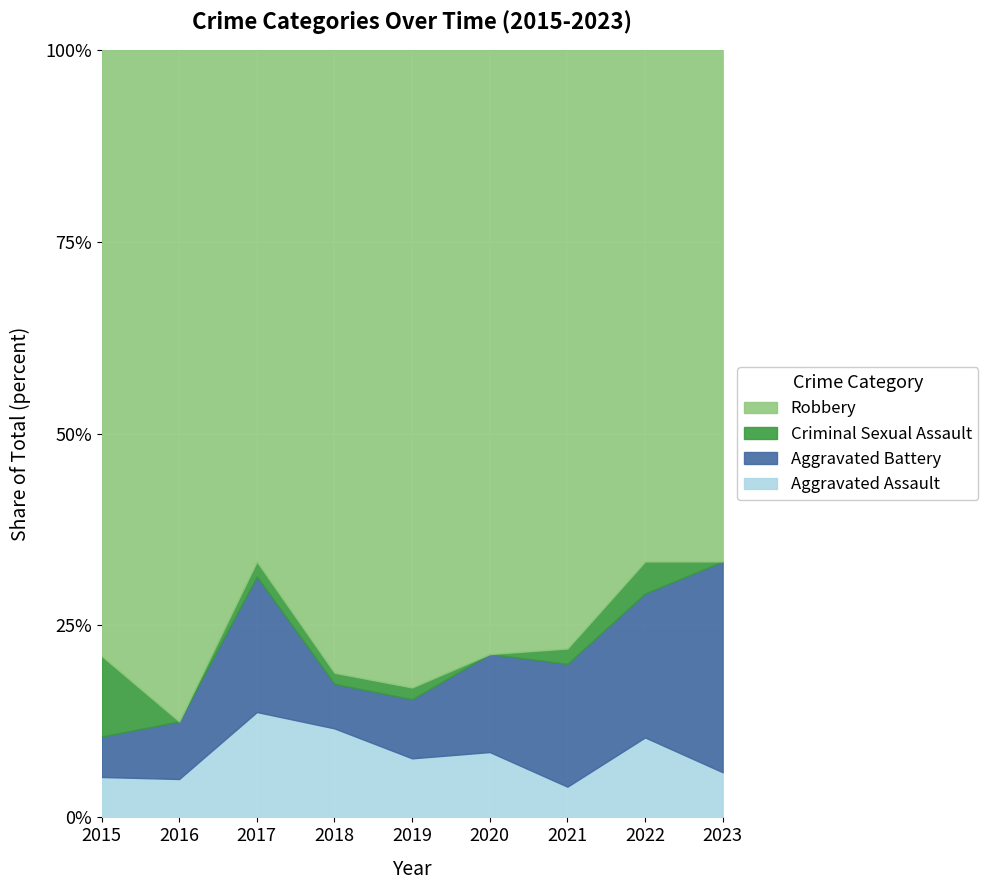

Which series has the largest total across all categories?

Robbery